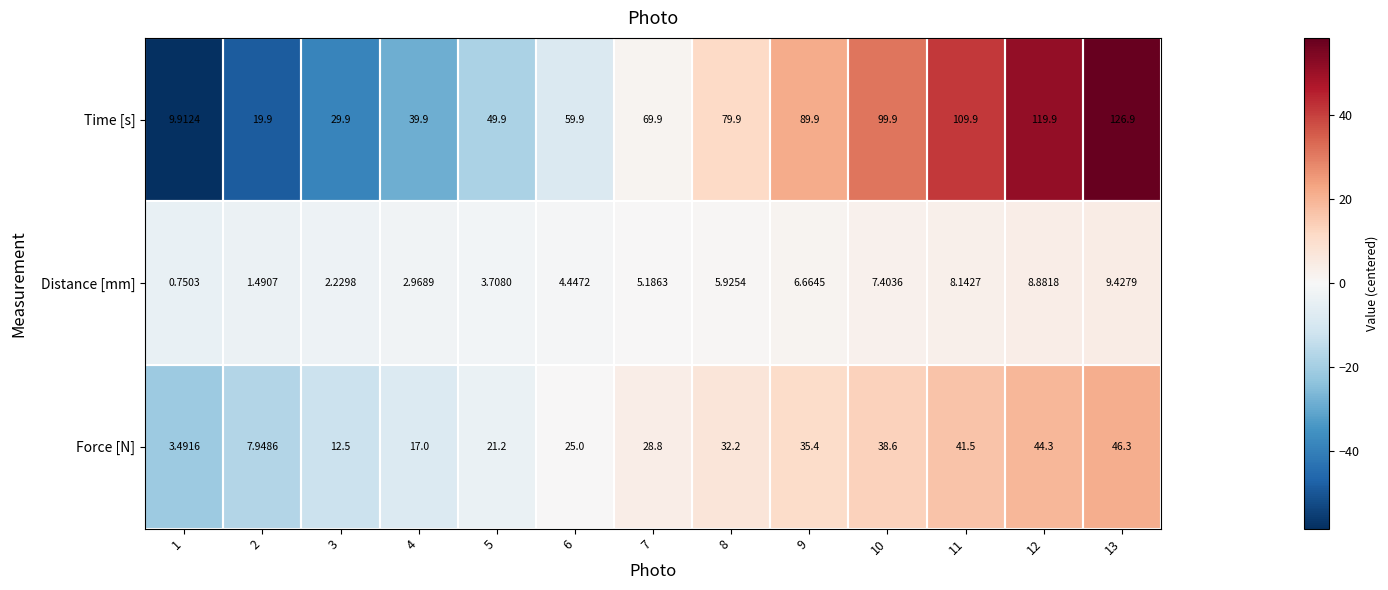

Is the value of Distance [mm] at 9 greater than the value of Time [s] at 8?

No